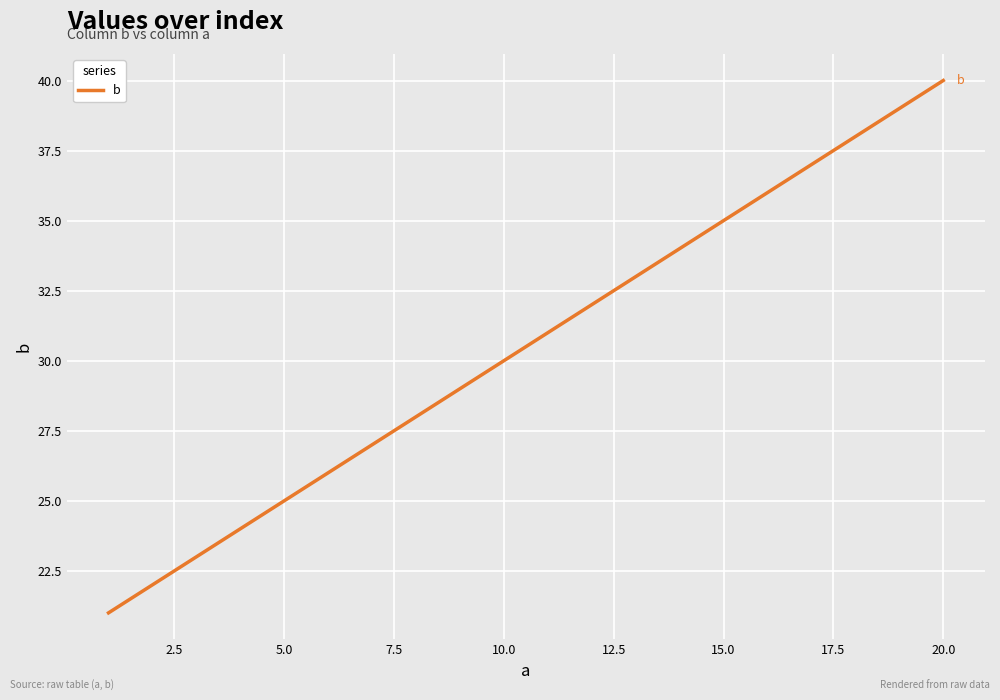

What is the maximum value shown in the chart?

40